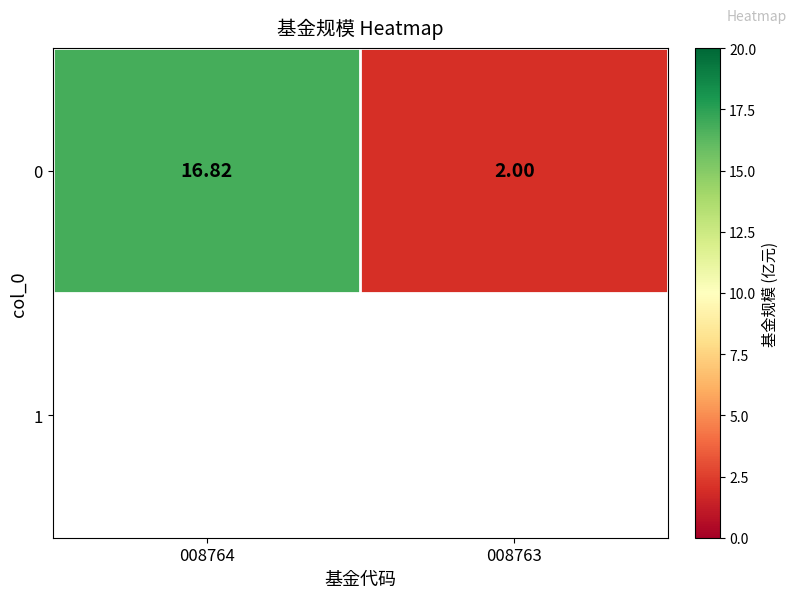

Read the value at 008763.

2.0